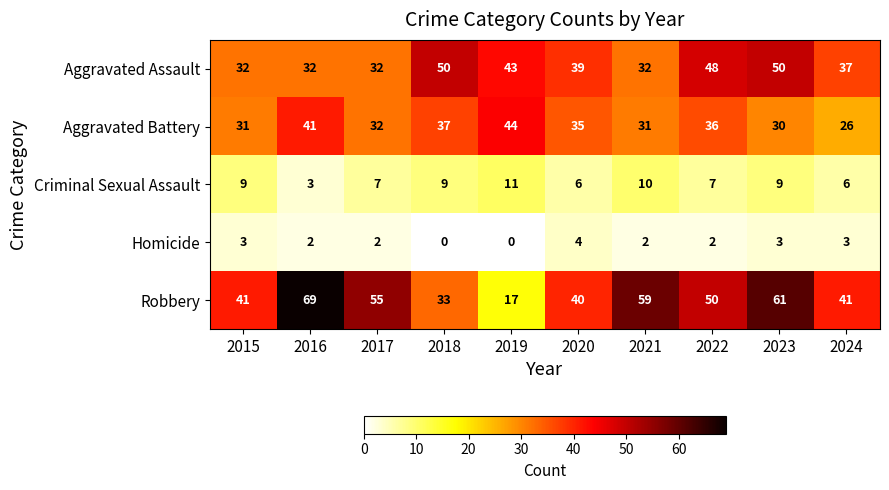

List the series in order of their peak value, lowest first.

Homicide, Criminal Sexual Assault, Aggravated Battery, Aggravated Assault, Robbery